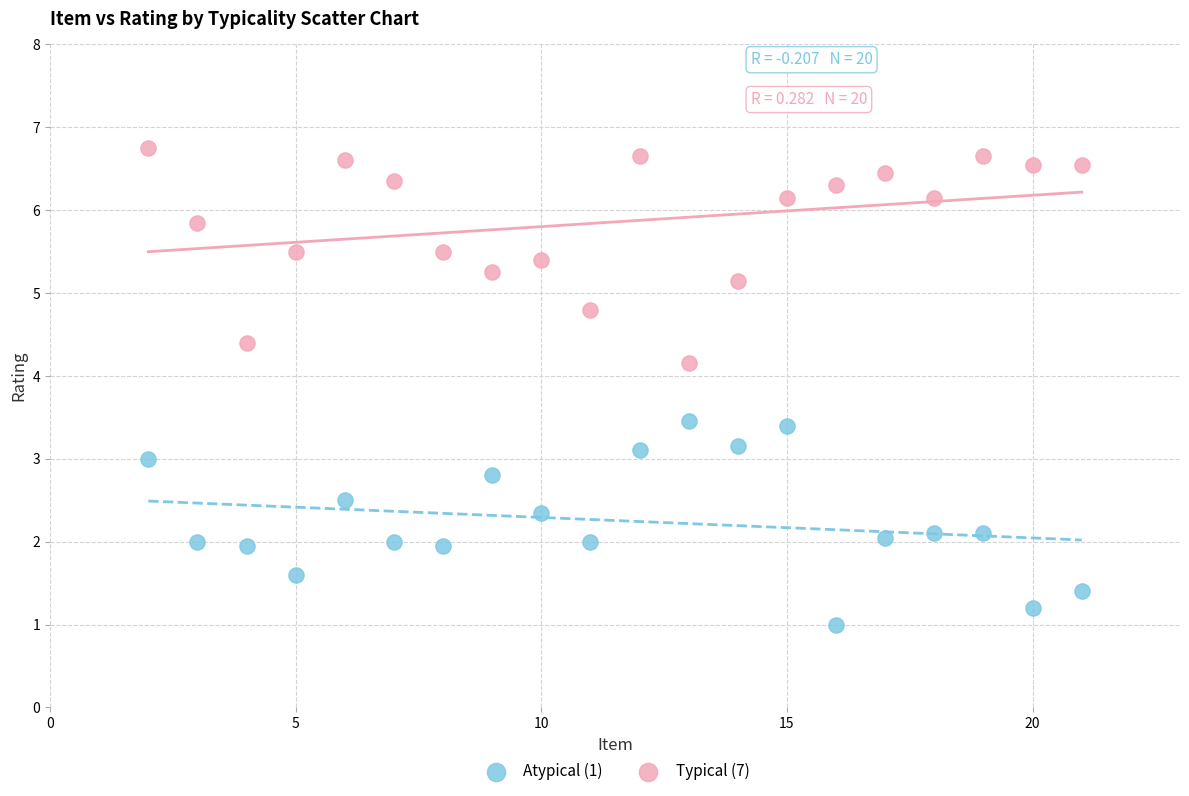

Across all data points, what is the range of X values (max minus min)?

19.0